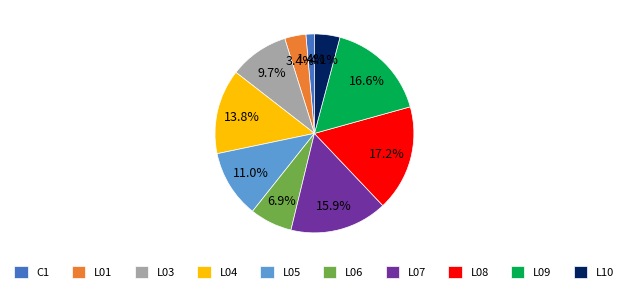

The L10 slice represents 4% of the pie. True or false?

True